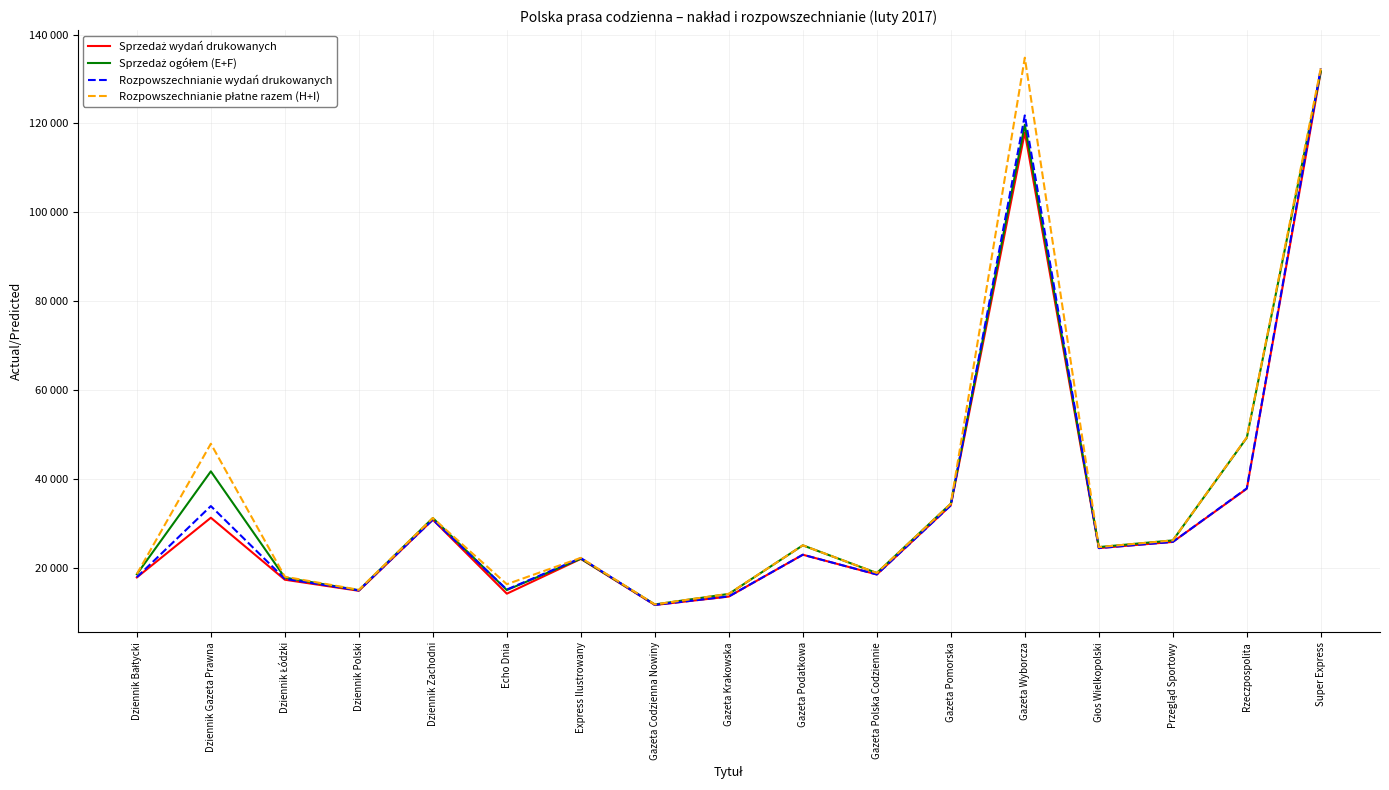

What is the difference between the Sprzedaż wydań drukowanych values at Dziennik Łódzki and Dziennik Polski?

2493